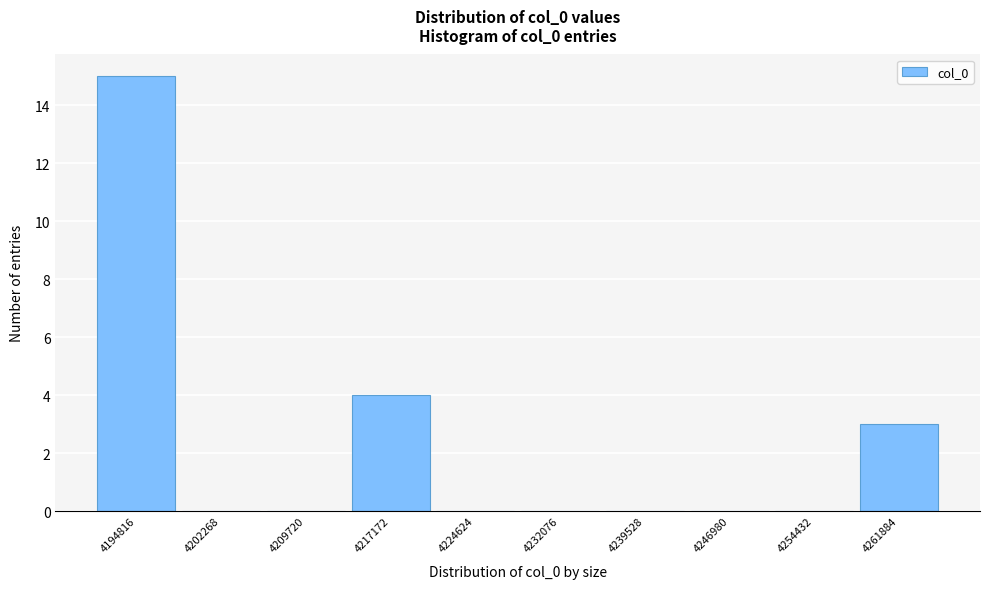

Reading left to right, what are all the values shown in this chart?

4194816=15	4202268=0	4209720=0	4217172=4	4224624=0	4232076=0	4239528=0	4246980=0	4254432=0	4261884=3